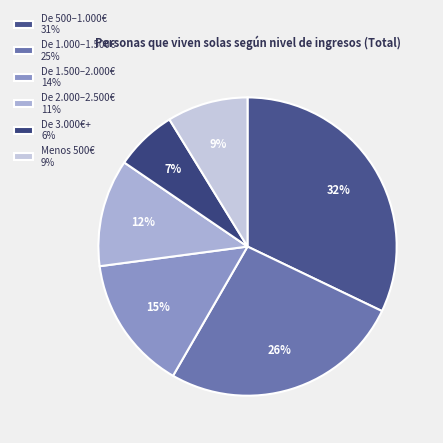

How many slices are in this pie chart?

6